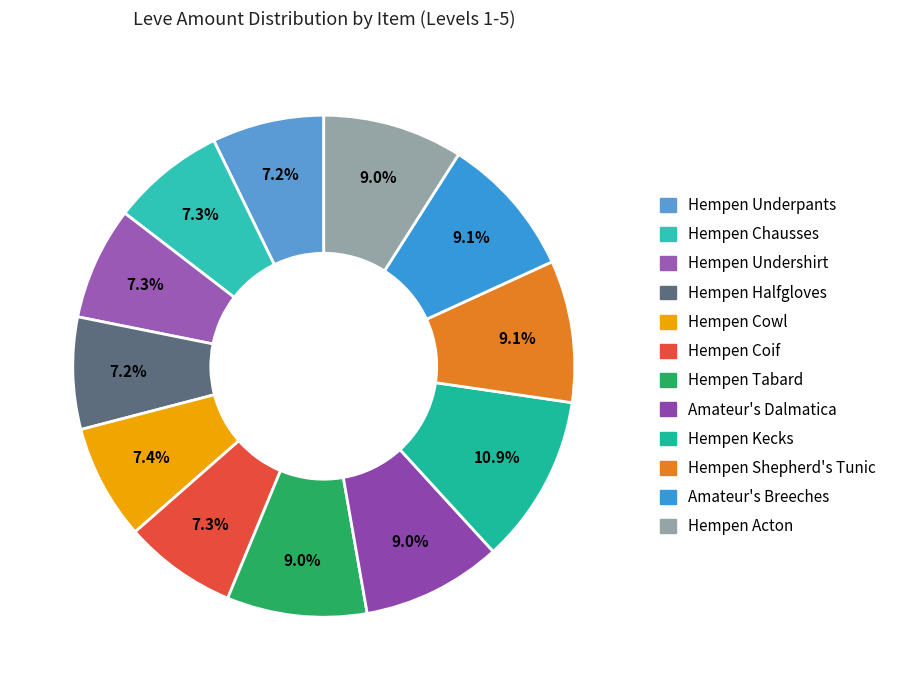

What is the ratio of the value at Hempen Shepherd's Tunic to the value at Hempen Halfgloves?

1.3